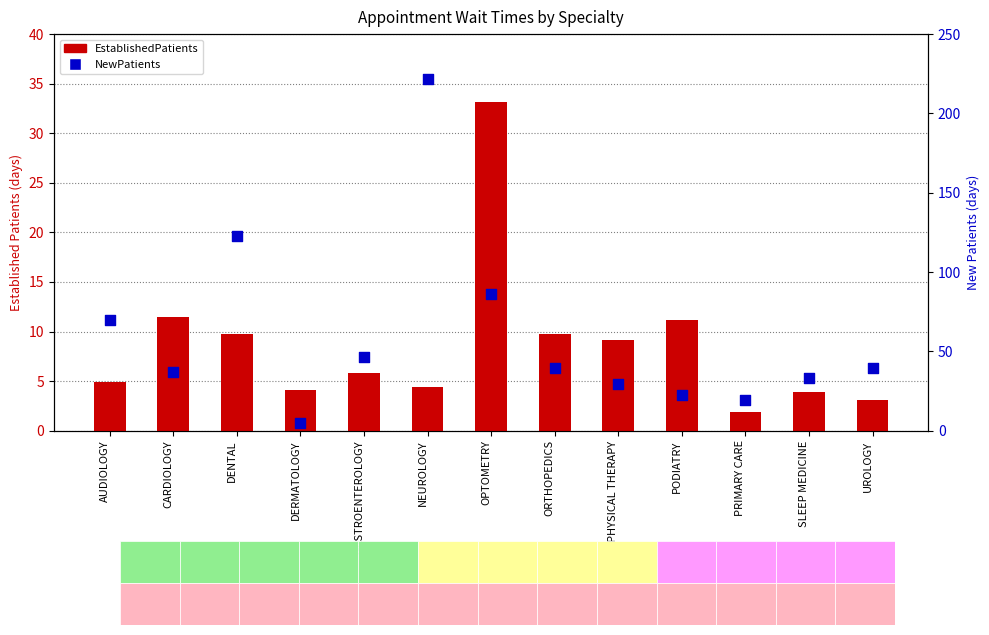

What is the total value across all series at PODIATRY?

33.4